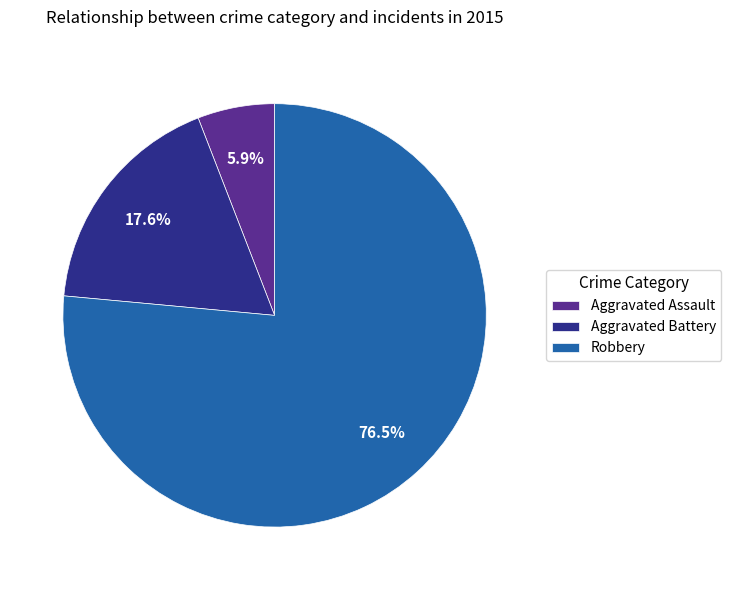

What percentage do Aggravated Battery and Robbery together represent?

94.1%